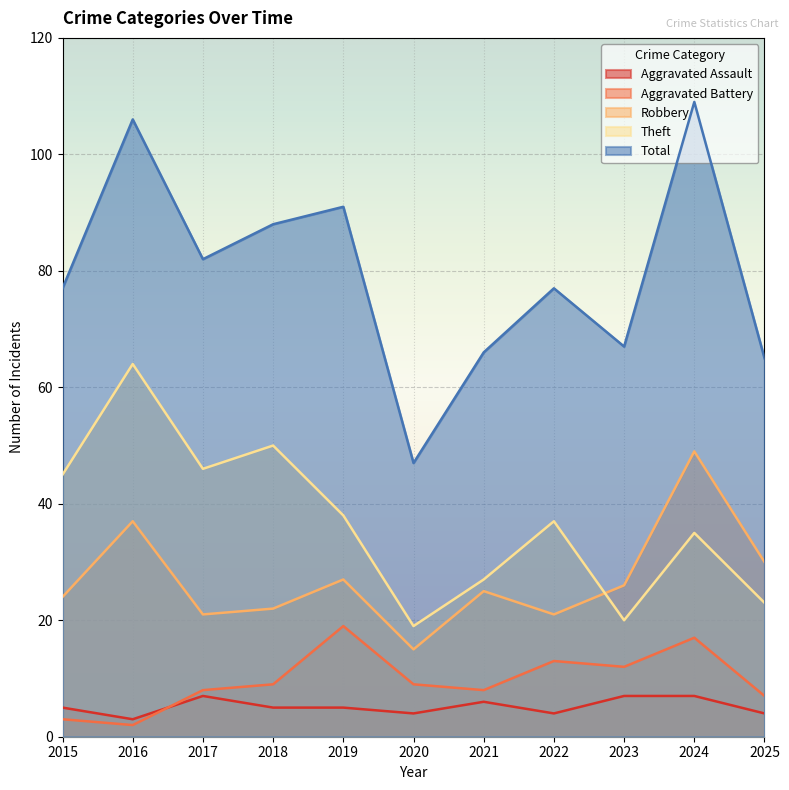

Which category has the lowest value in the Total series?

2020